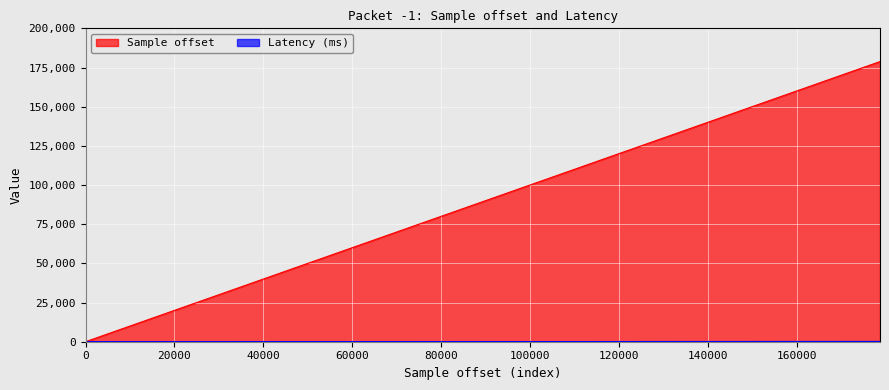

What is the maximum value shown in the chart?

178791.0